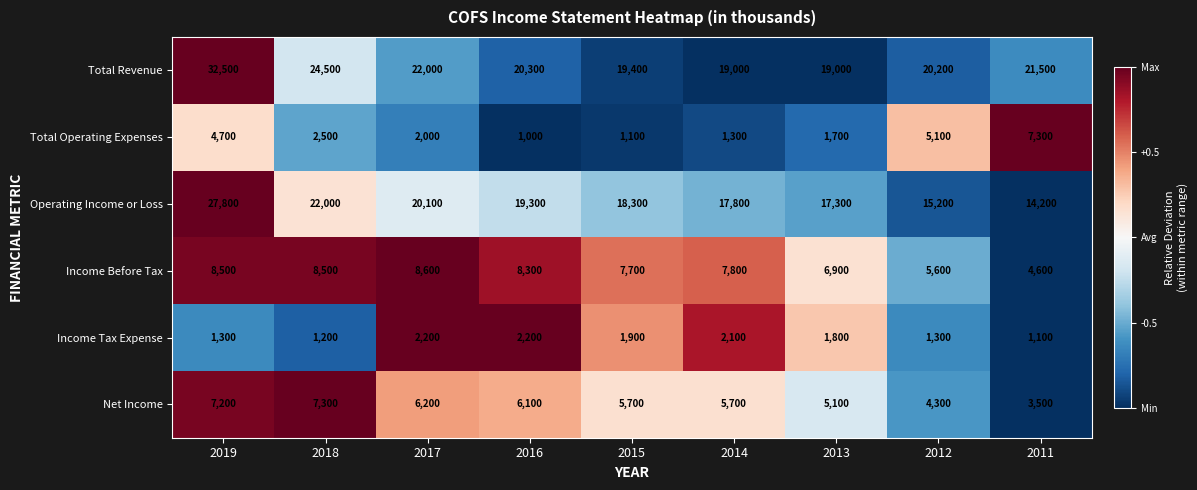

Which label corresponds to the largest value in the chart?

2019